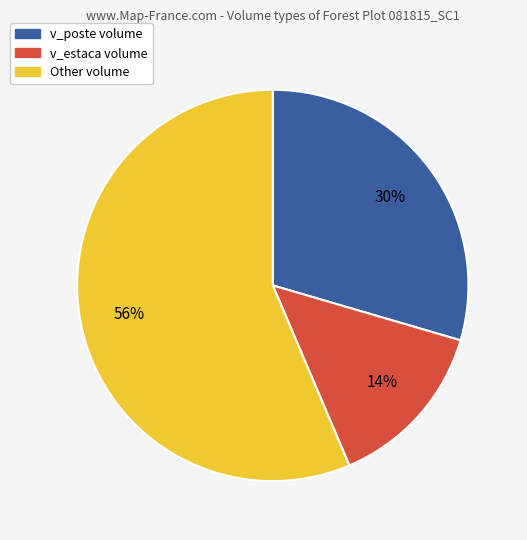

Is there a majority slice in this chart?

Yes